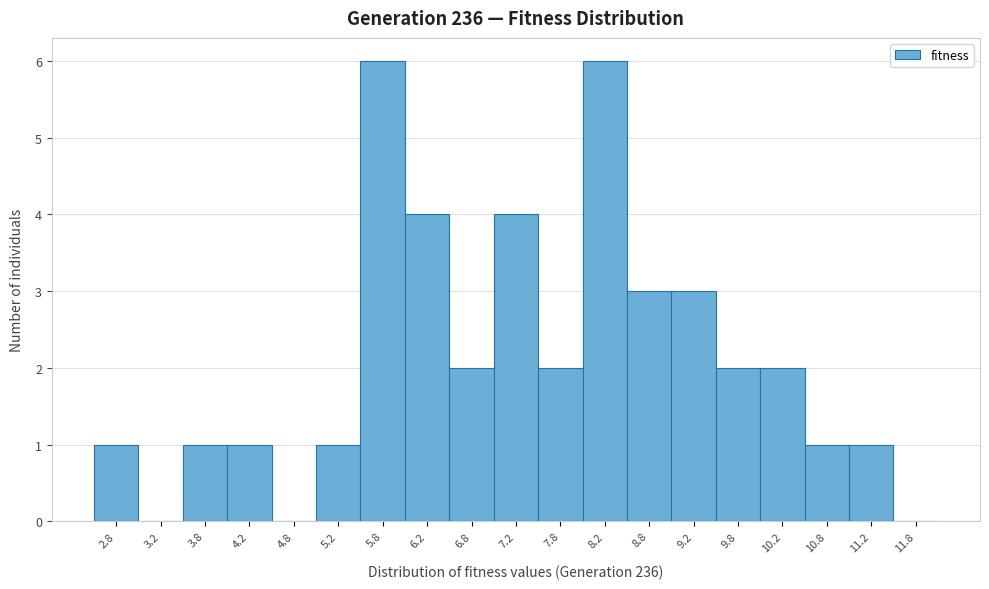

Reading left to right, list every bar in this chart as the range it spans on the x-axis followed by its height. The values are not printed on the chart, so give them approximately, as read against the axis.

2.5 to 3.0: 1
3.0 to 3.5: 0
3.5 to 4.0: 1
4.0 to 4.5: 1
4.5 to 5.0: 0
5.0 to 5.5: 1
5.5 to 6.0: 6
6.0 to 6.5: 4
6.5 to 7.0: 2
7.0 to 7.5: 4
7.5 to 8.0: 2
8.0 to 8.5: 6
8.5 to 9.0: 3
9.0 to 9.5: 3
9.5 to 10.0: 2
10.0 to 10.5: 2
10.5 to 11.0: 1
11.0 to 11.5: 1
11.5 to 12.0: 0